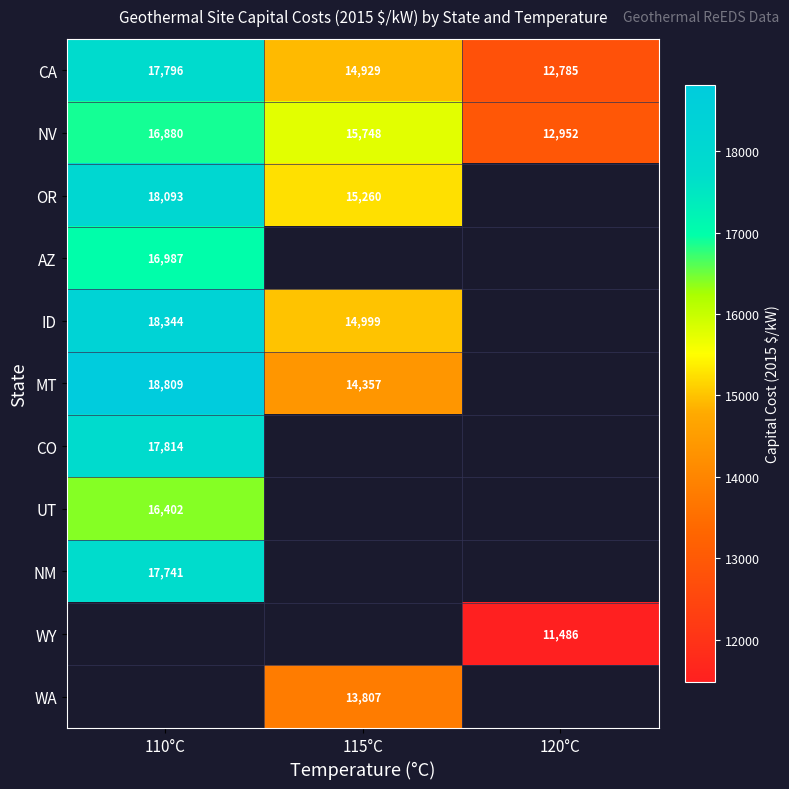

Is it true that ID equals 26442.4 at 115°C?

False